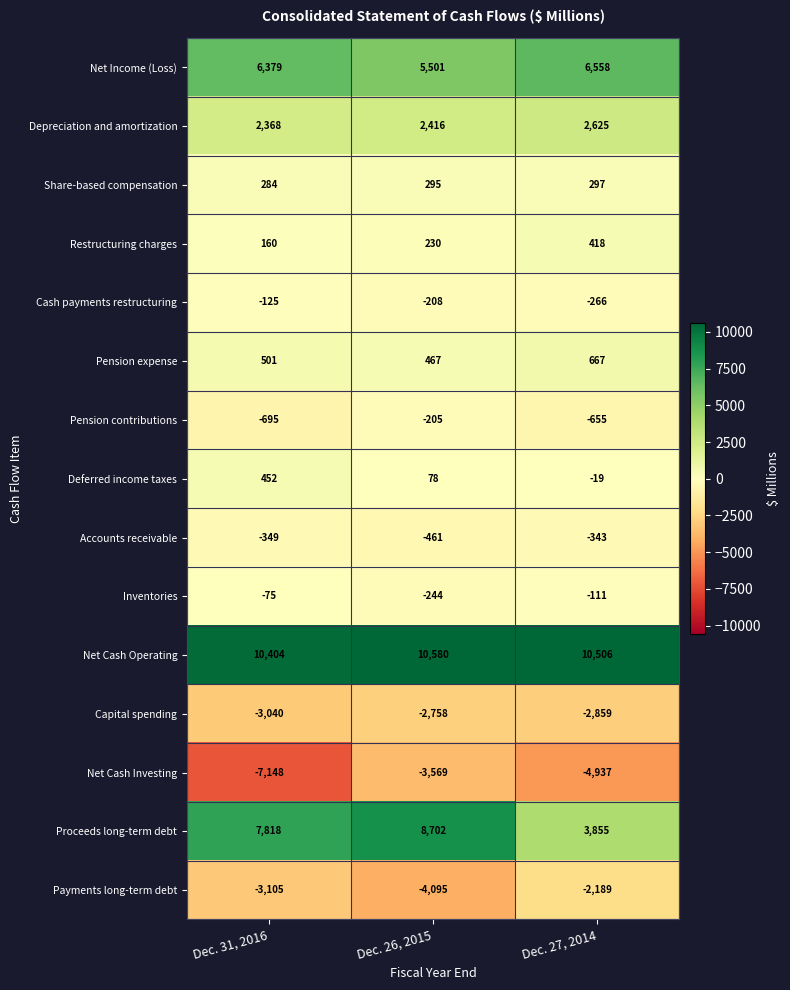

At which label does Cash payments restructuring first exceed -208?

Dec. 31, 2016